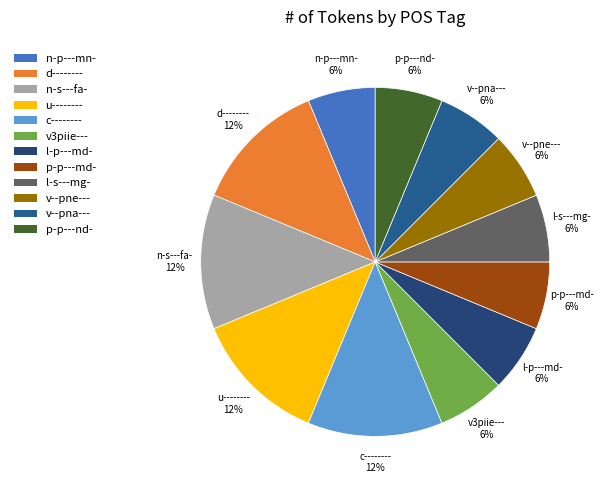

What is the ratio of the value at l-p---md- to the value at v--pne---?

1.0